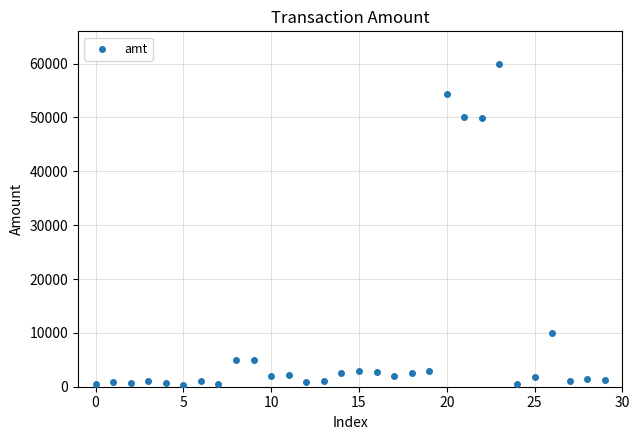

What is the range of Y values (max minus min)?

59700